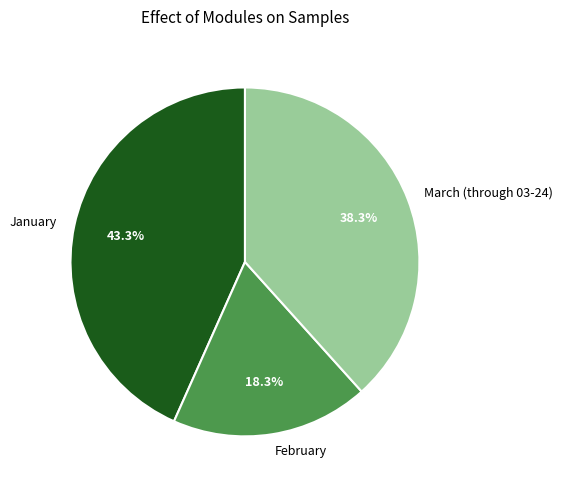

How many slices are in this pie chart?

3